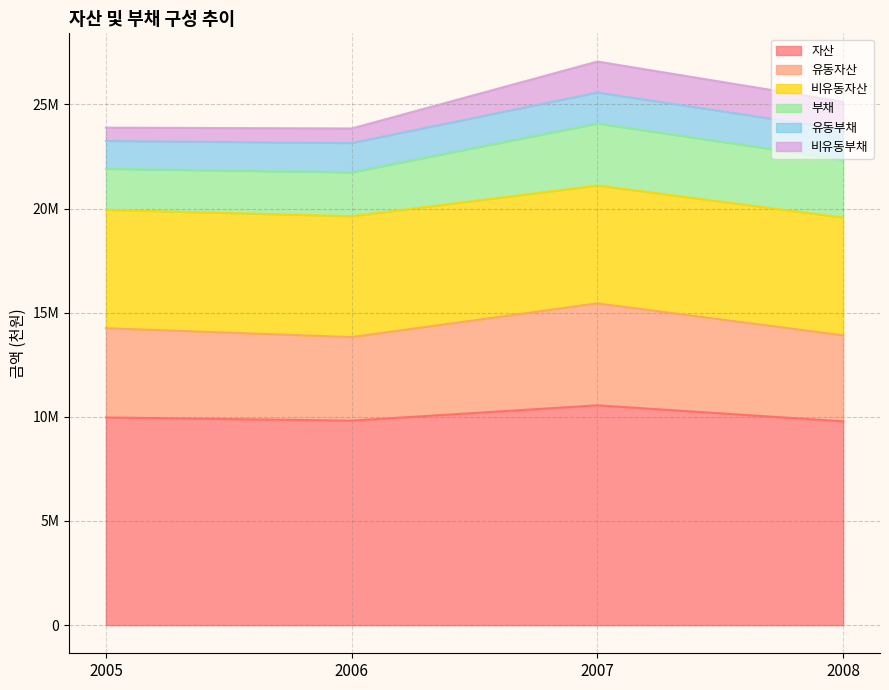

How many data points does each series have?

4